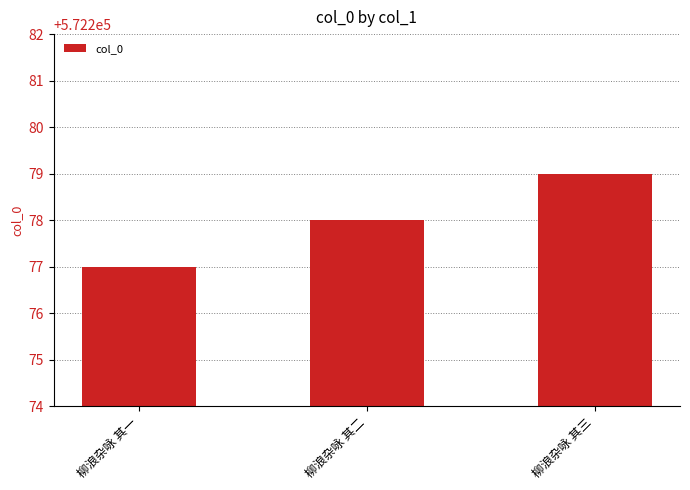

What is the ratio of the value at 柳浪杂咏 其三 to the value at 柳浪杂咏 其二?

1.0